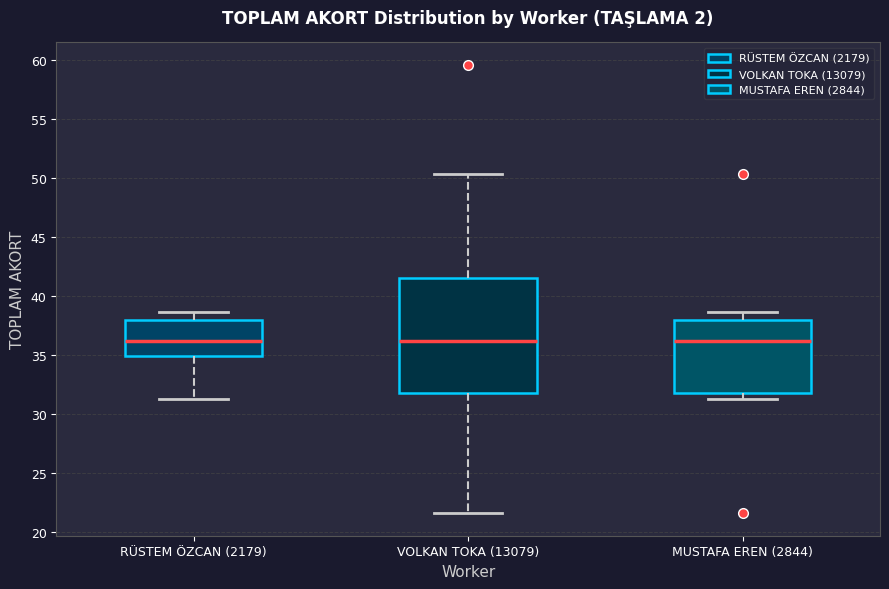

Where is the lower edge of the box for MUSTAFA EREN (2844) on the y-axis? The values are not printed on the chart, so give them approximately, as read against the axis.

31.5